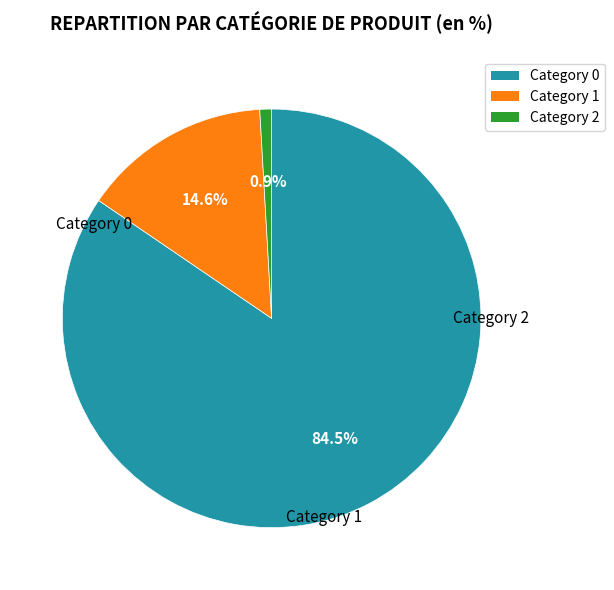

Is there any slice that represents more than half of the pie?

Yes